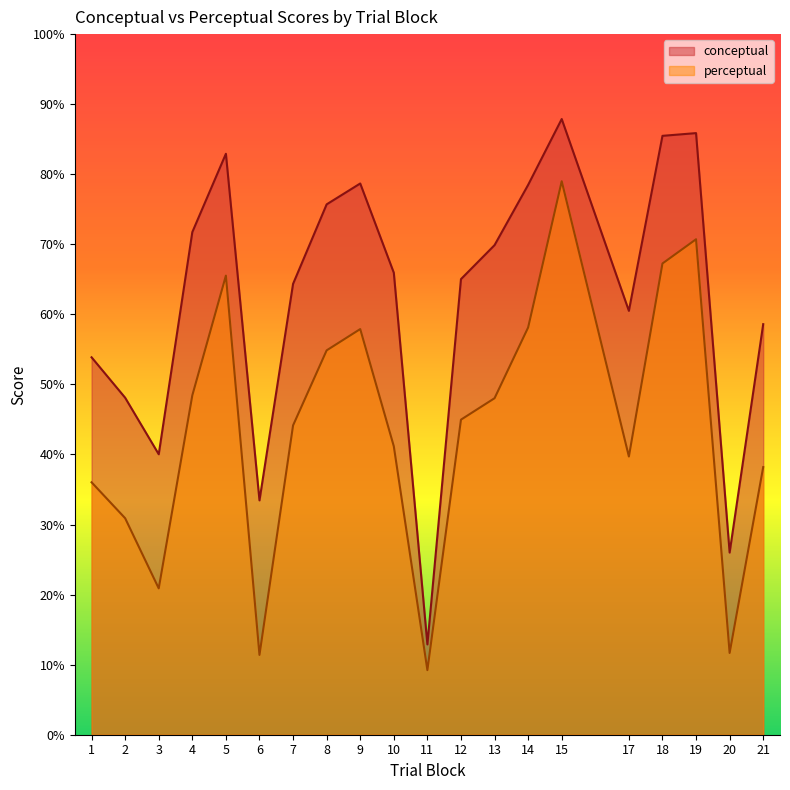

Does the chart display data point markers on the line(s)?

No